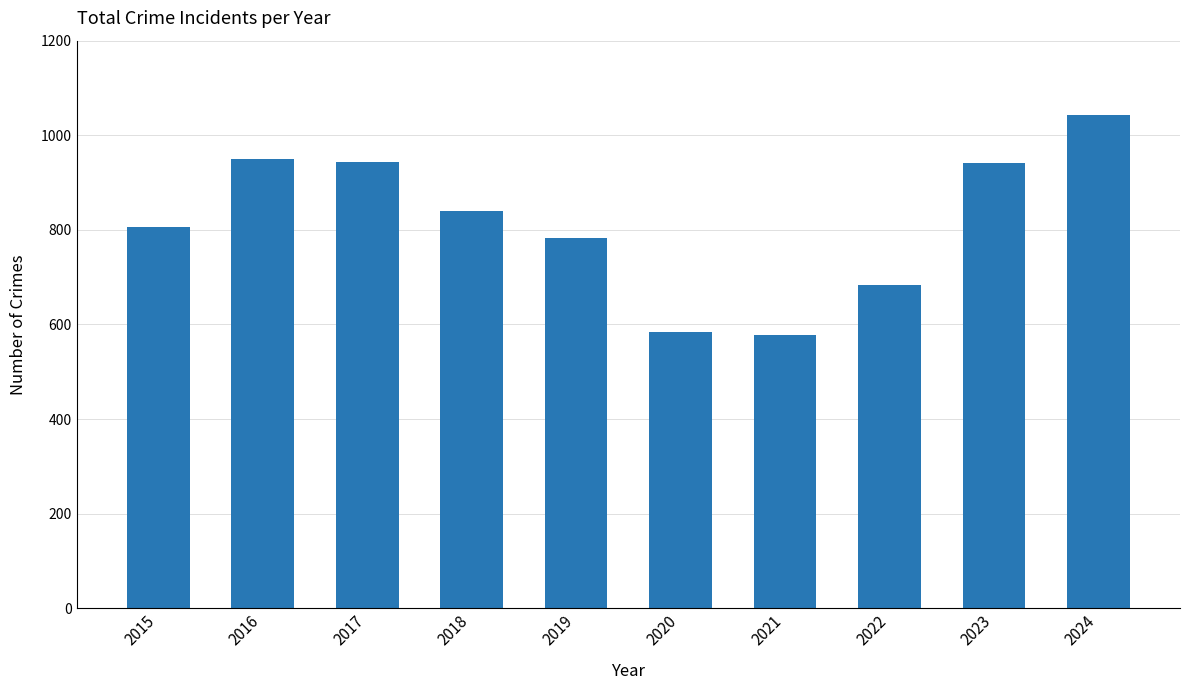

The value at 2015 is 1118. True or false?

False